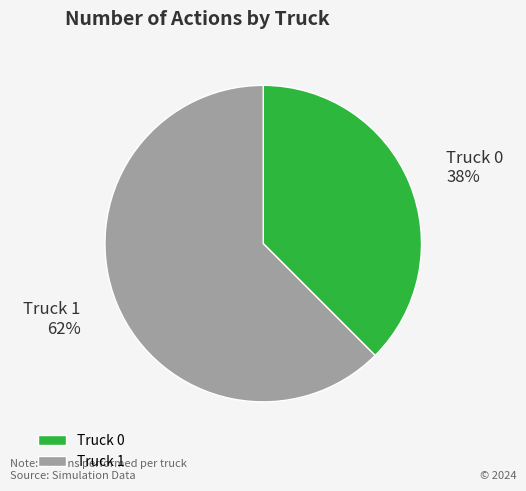

Does Truck 0 account for over 50% of the chart?

No